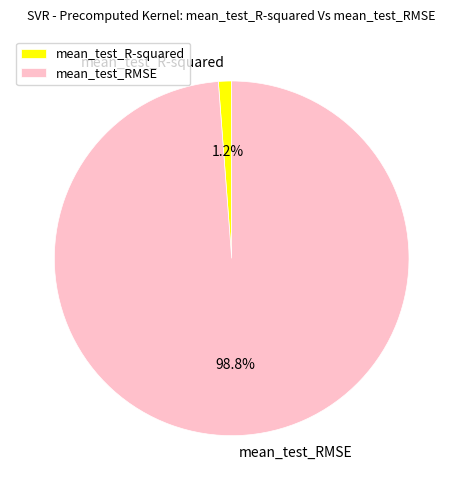

To the nearest percent, what is the average slice percentage?

50%